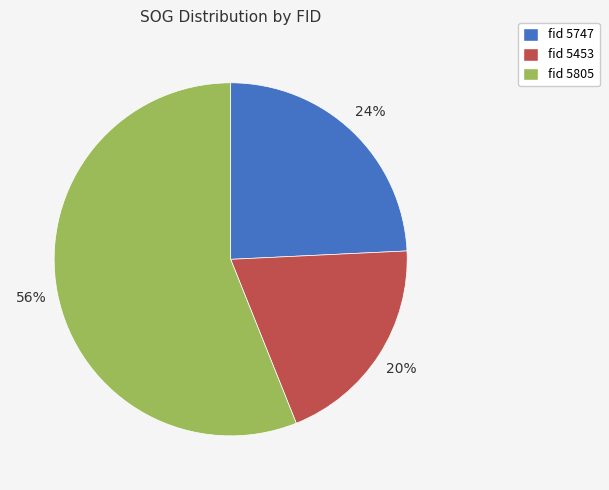

To the nearest percent, what portion does fid 5805 represent?

56%